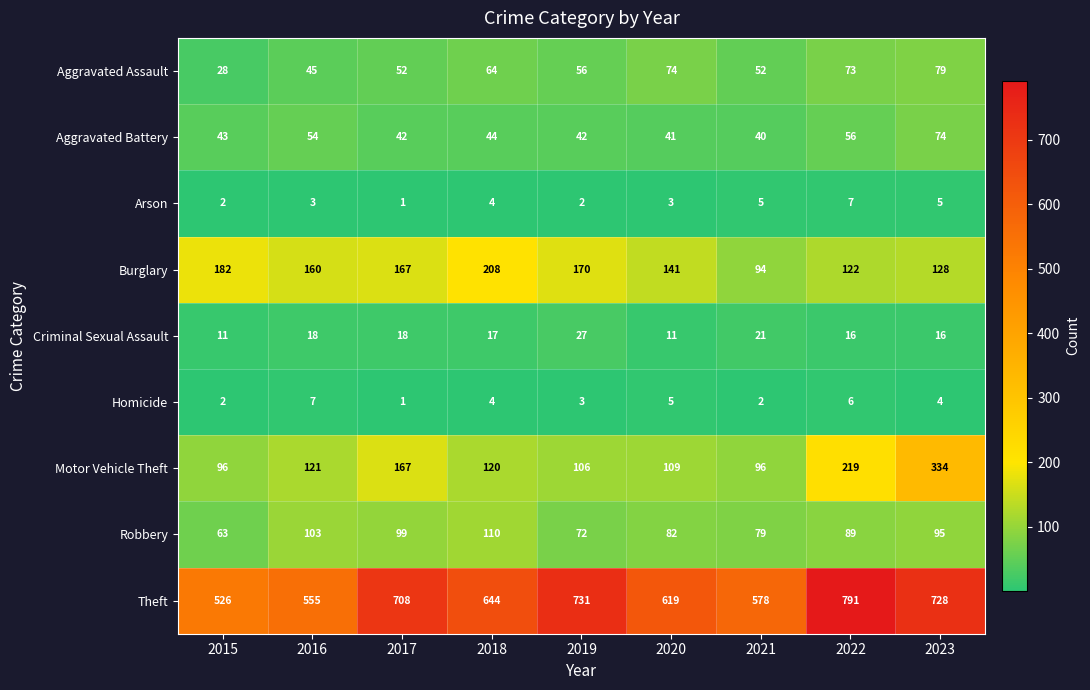

At which label does Theft first exceed 644?

2017